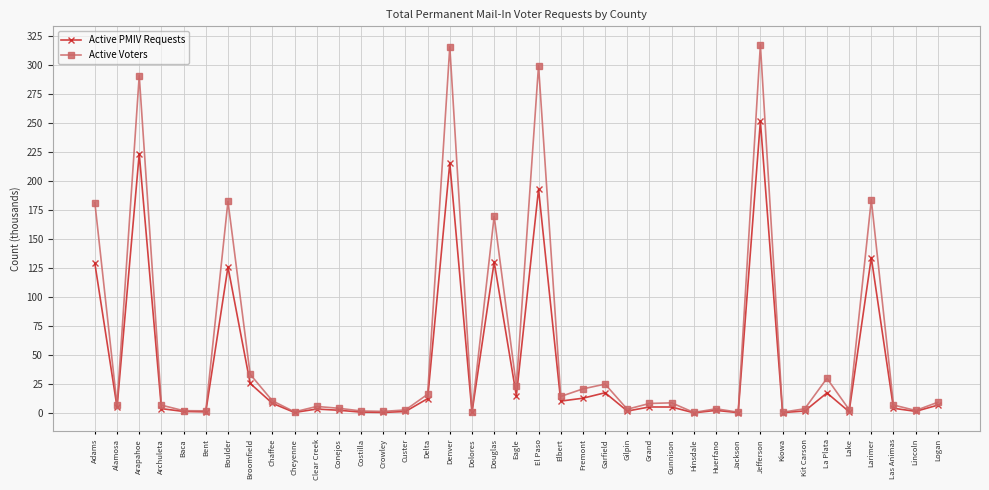

List the series in order of their overall mean, lowest first.

Active PMIV Requests, Active Voters